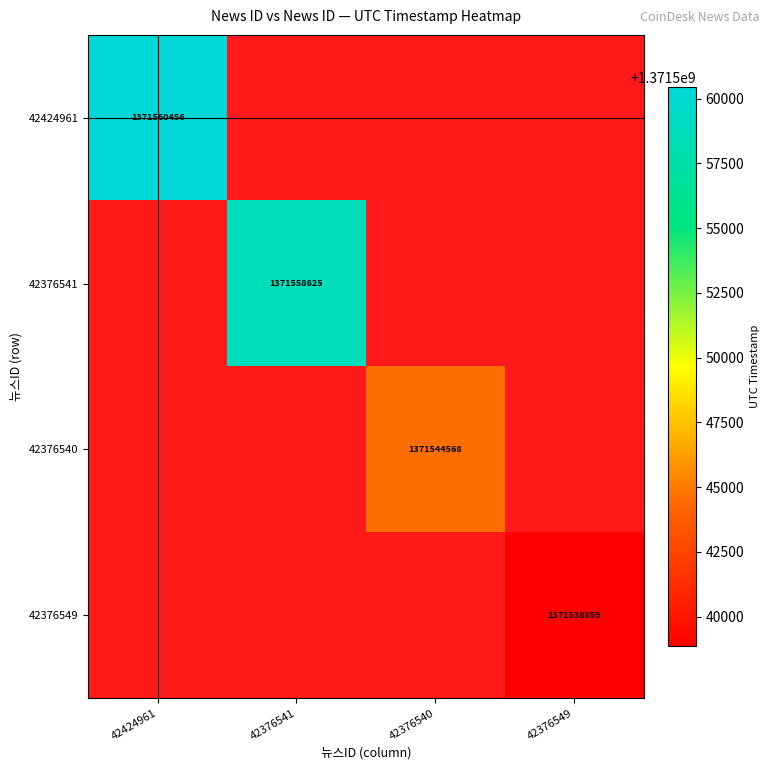

The value of 42376541 at 42376541 is 437117365.5. True or false?

False